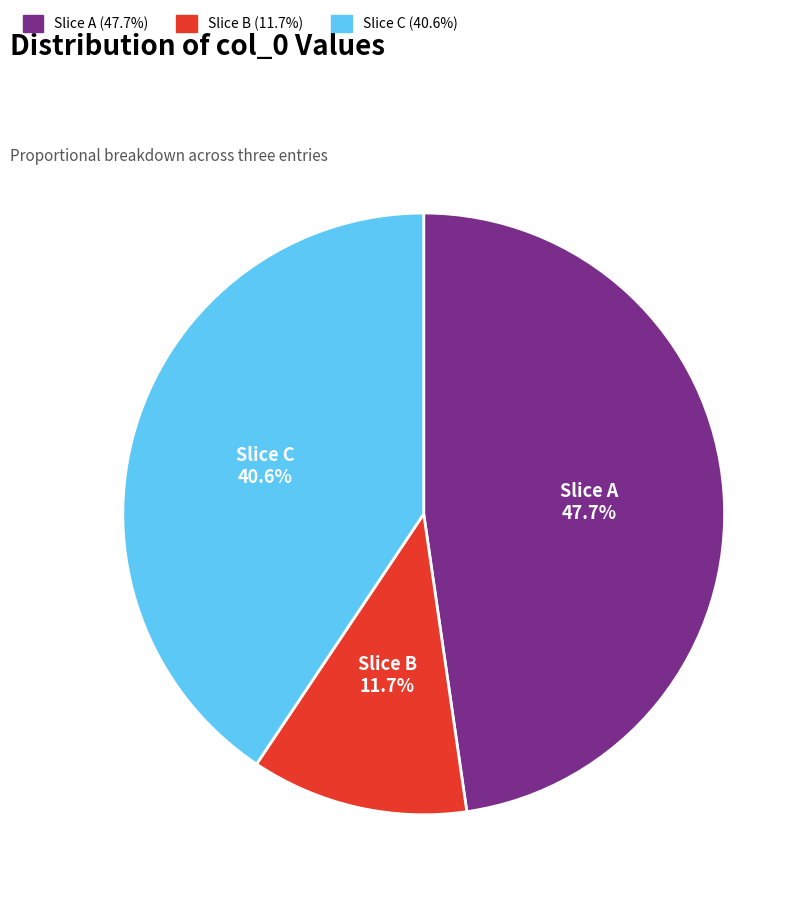

Which category has the biggest portion of the pie?

Slice A